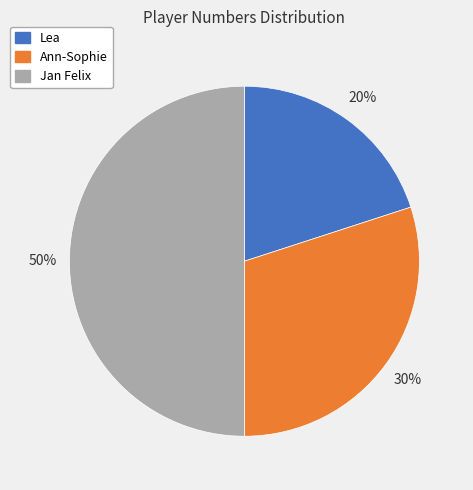

What is the ratio of the value at Ann-Sophie to the value at Jan Felix?

0.6